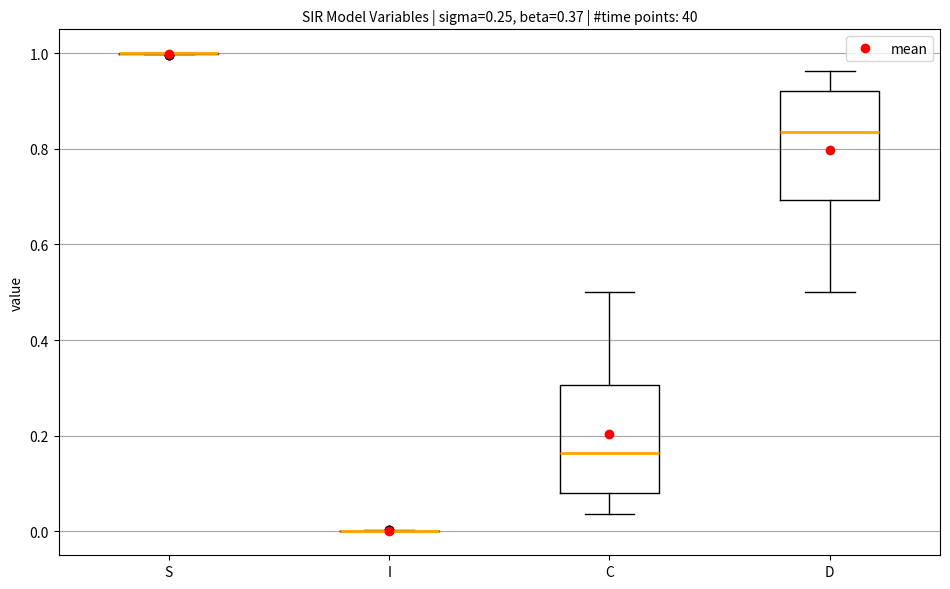

Where does the lower whisker of the box for C end on the y-axis? The values are not printed on the chart, so give them approximately, as read against the axis.

0.04